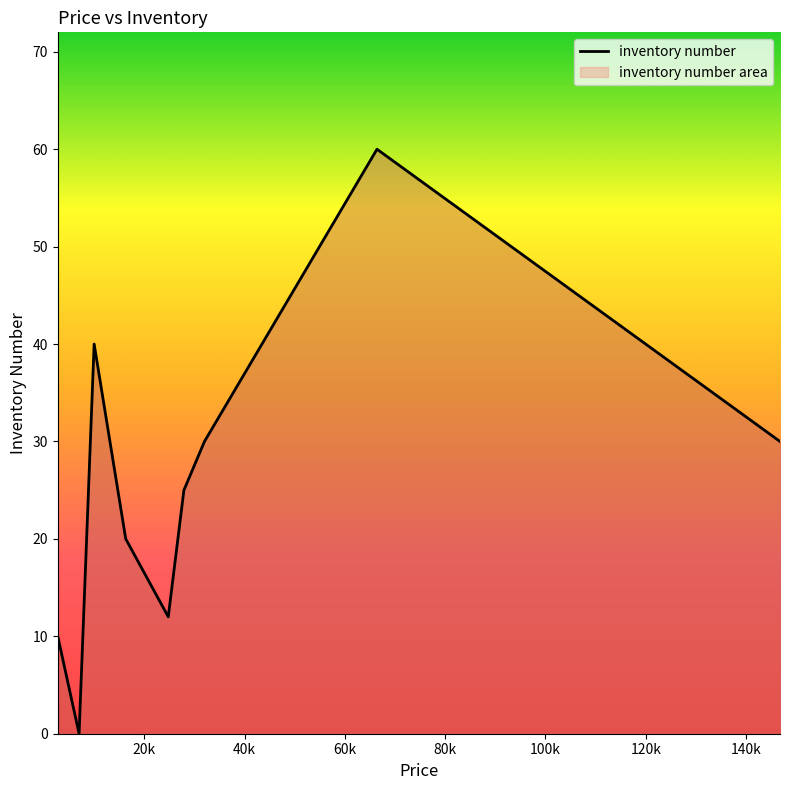

What is the maximum value shown in the chart?

60